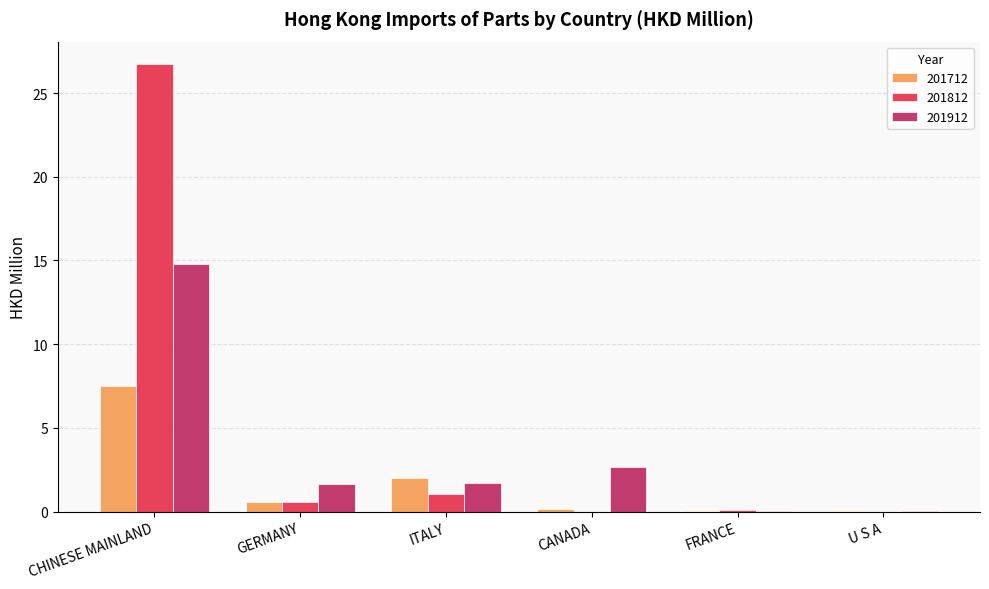

Are the bars grouped side by side (vs. stacked)?

Yes